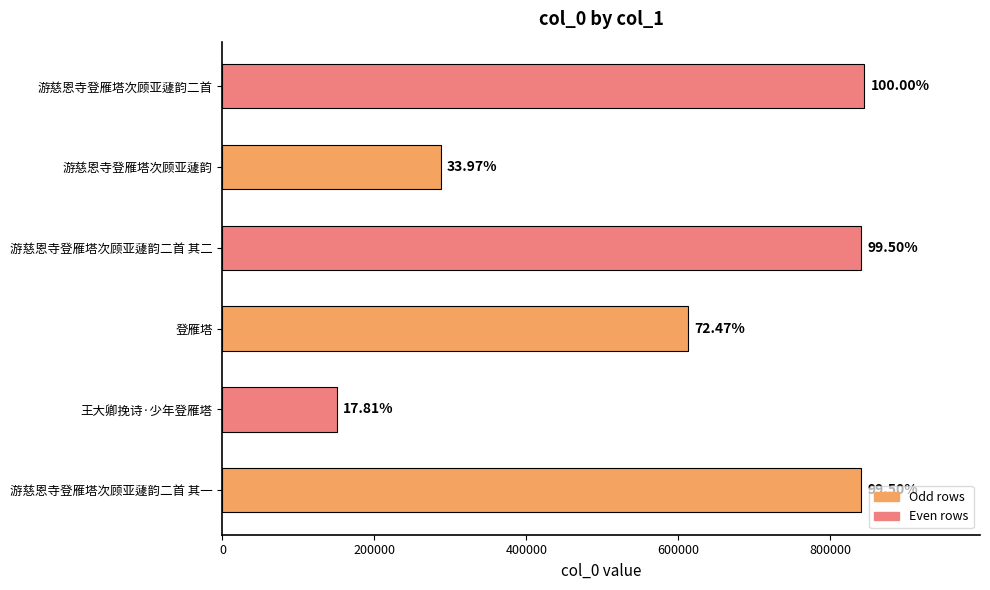

What is the smallest value displayed?

150432